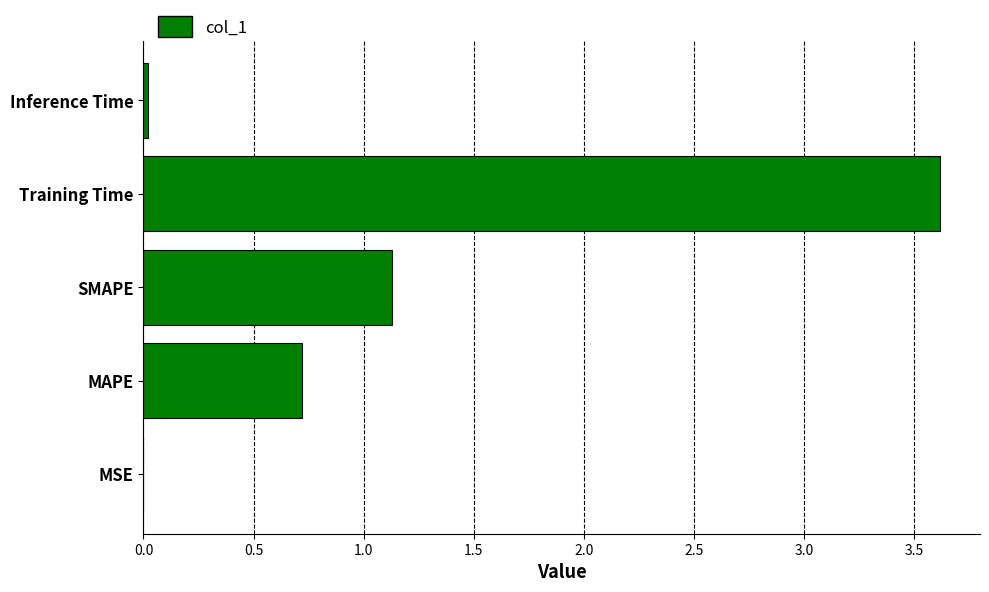

Is it true that the value at MAPE is 0.4?

False